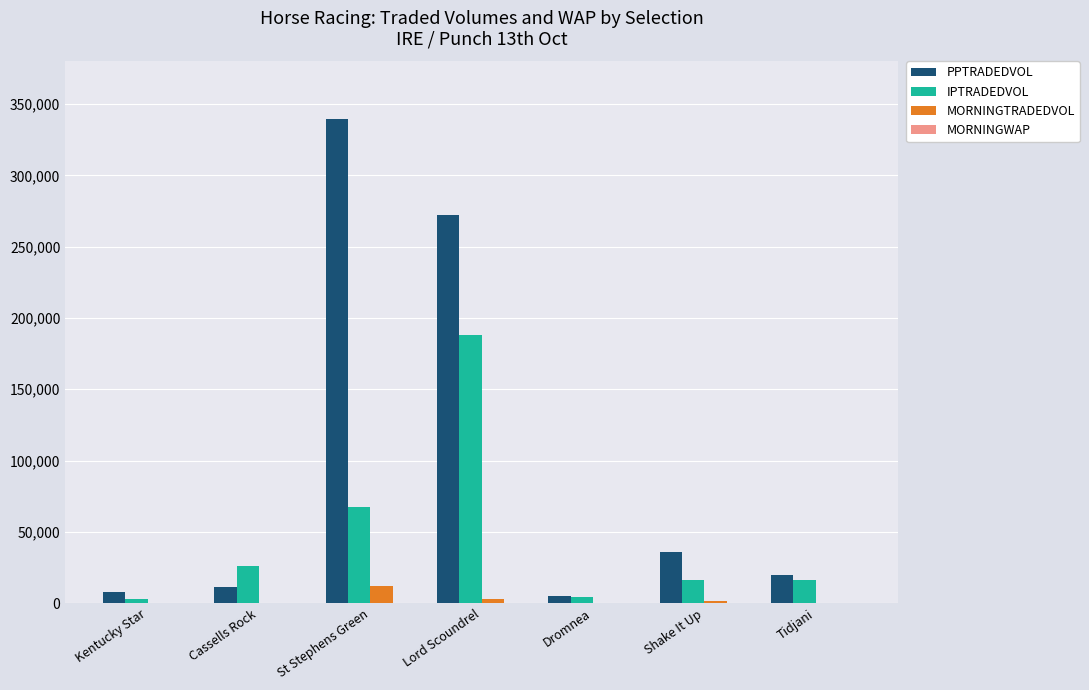

Which category has the highest value across all series?

St Stephens Green